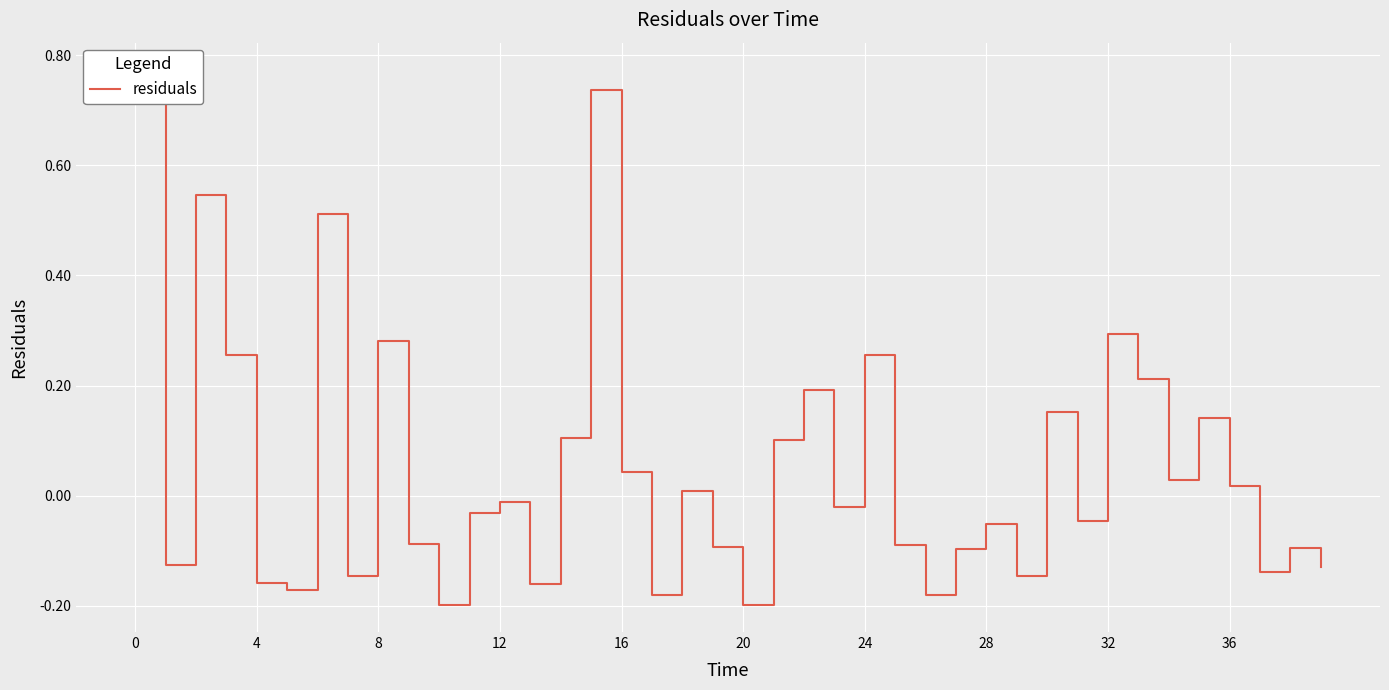

What is the difference between the second highest and second lowest values?

0.9